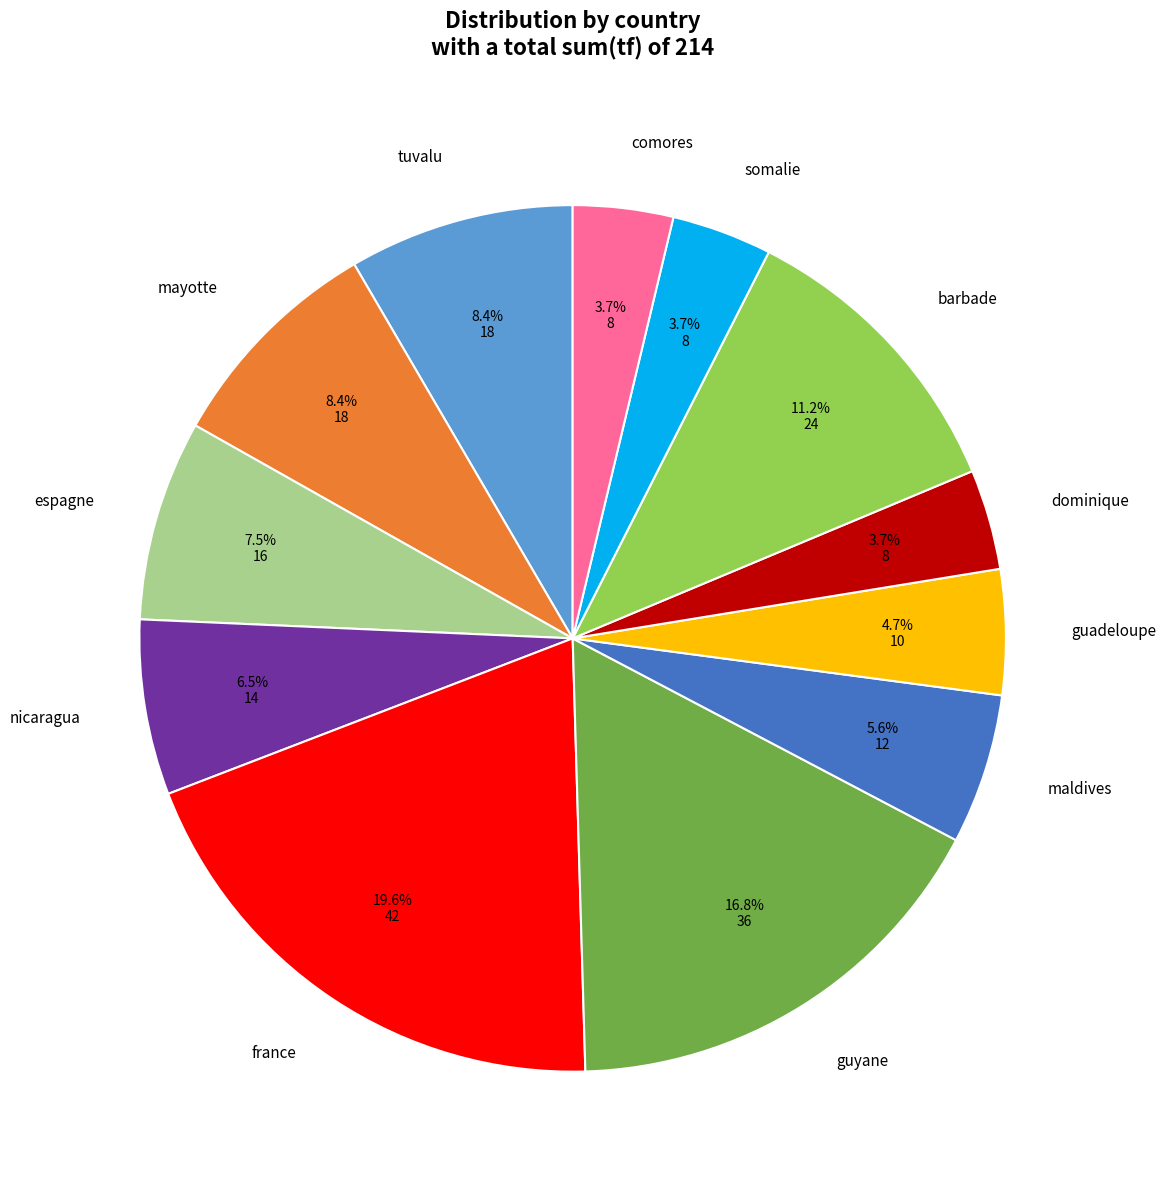

What is the total percentage of comores and espagne?

11.2%